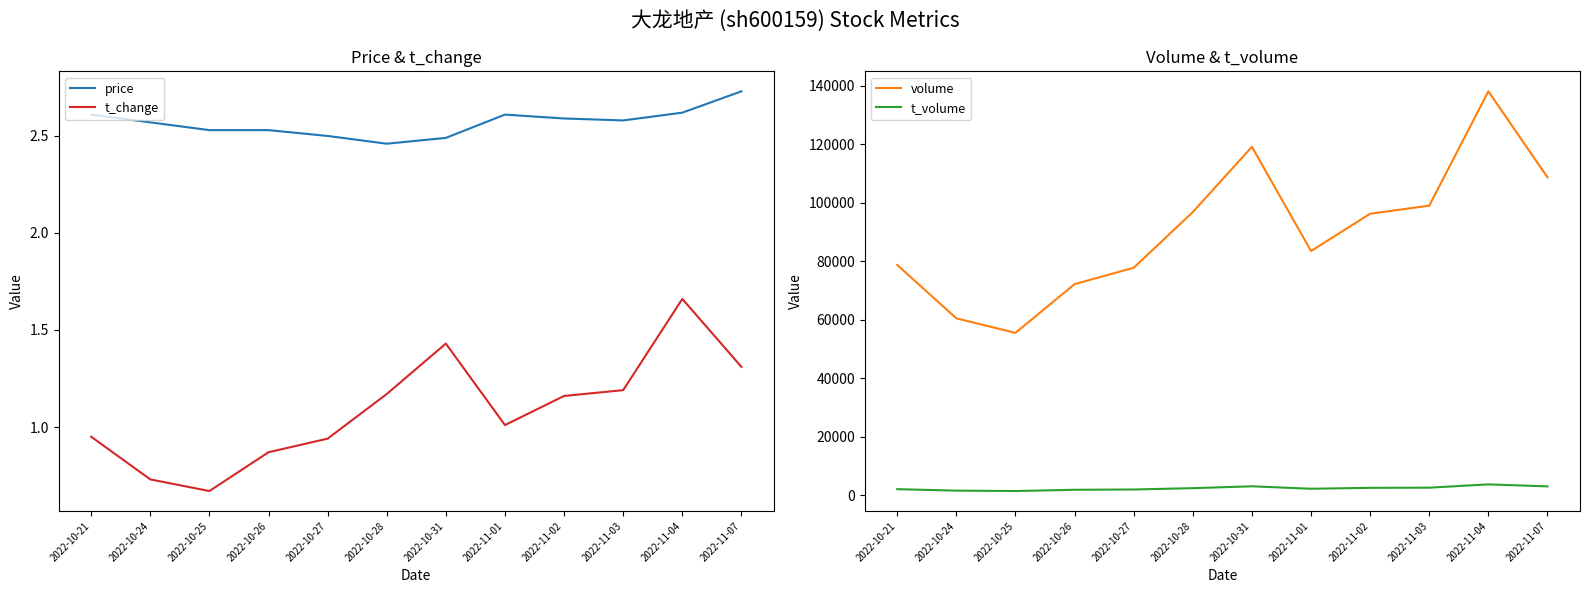

At which category does t_change reach its first local valley?

2022-10-25